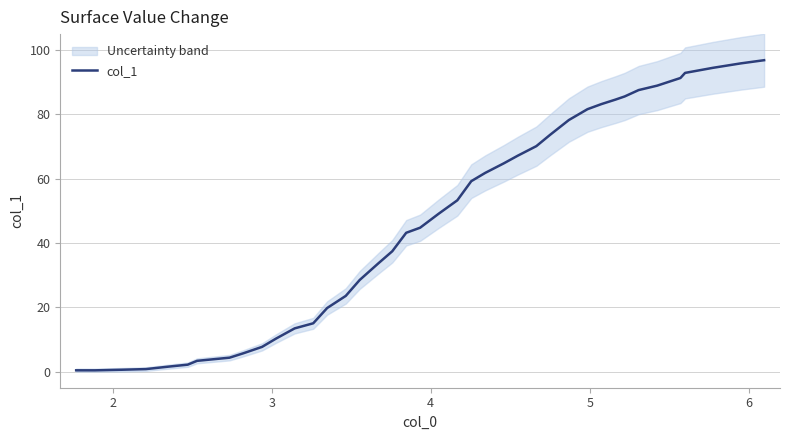

What is the maximum value for col_1?

96.9